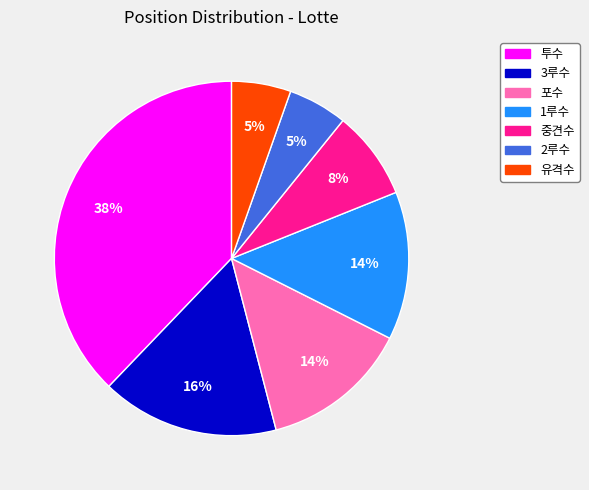

Does any single category account for the majority?

No